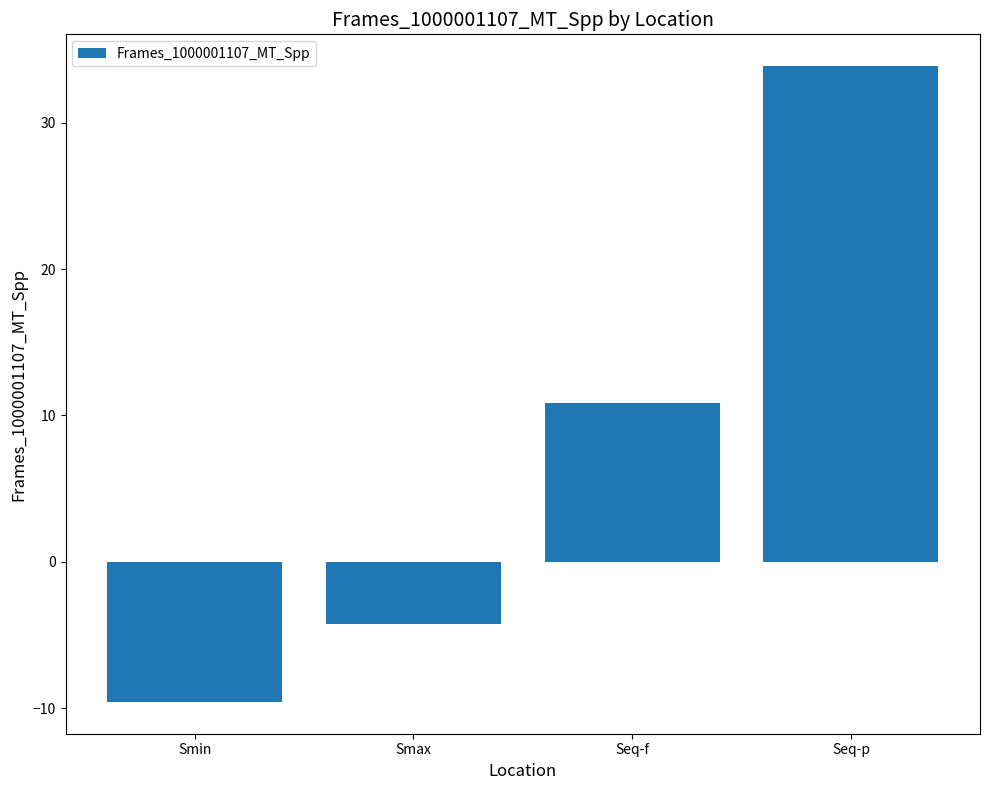

List the labels in order of value, smallest first.

Smin, Smax, Seq-f, Seq-p